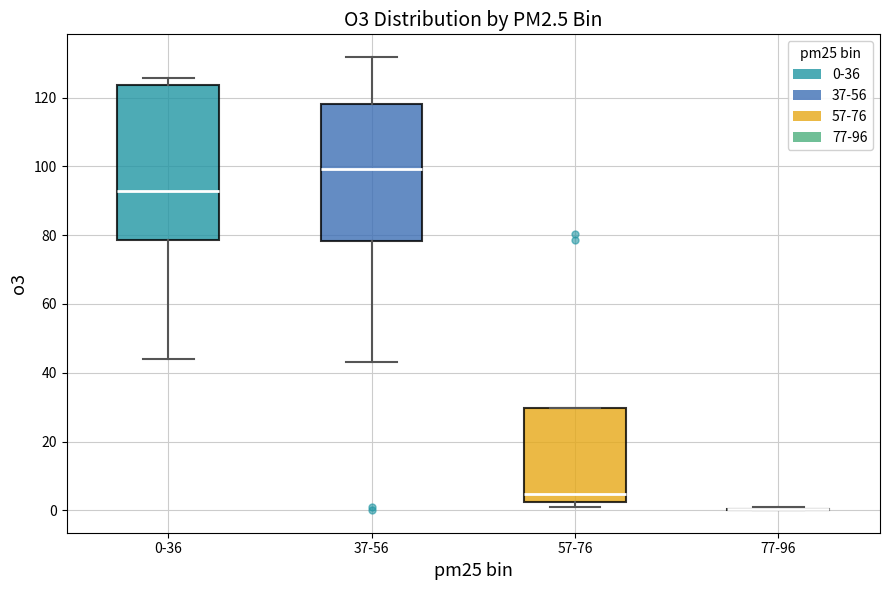

Reading left to right, read every box against the y-axis: the position of its median line, the range the box covers, and the ends of its whiskers. The values are not printed on the chart, so give them approximately, as read against the axis.

0-36: median 92, box 78 to 124, whiskers 44 to 126
37-56: median 100, box 78 to 118, whiskers 44 to 132
57-76: median 4, box 2 to 30, whiskers 0 to 30
77-96: box collapsed to a line at 0, whiskers 0 to 0